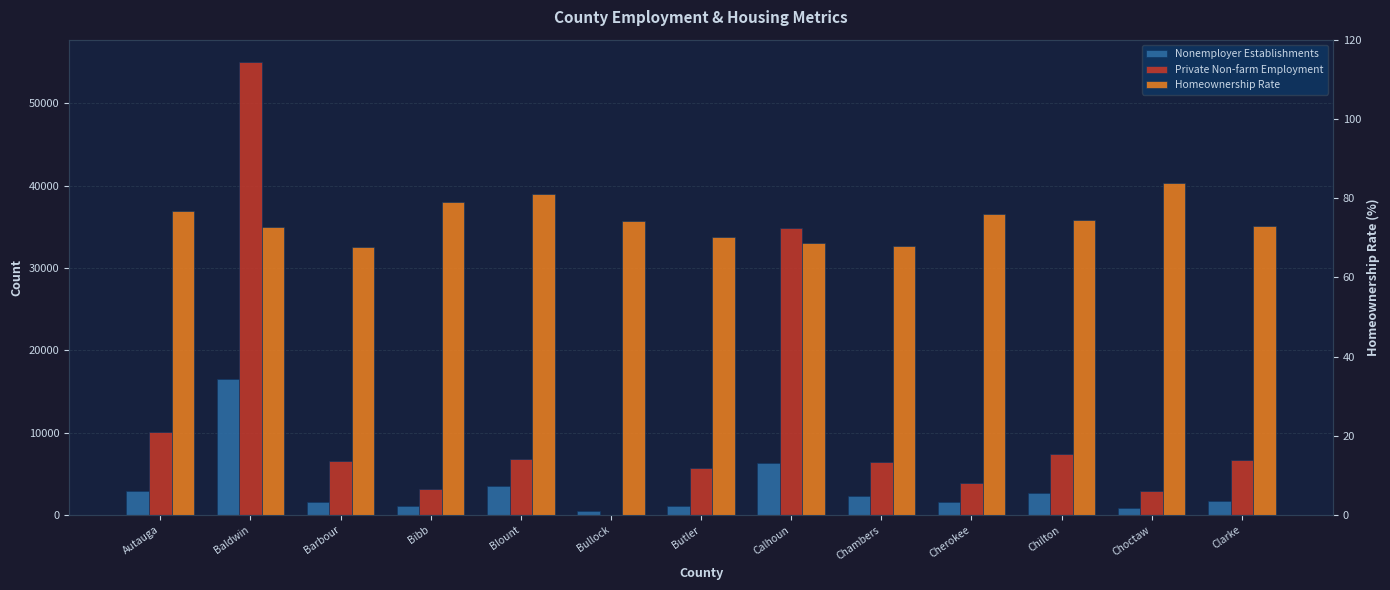

What is the difference between the Private Non-farm Employment values at Blount and Bullock?

6798.0